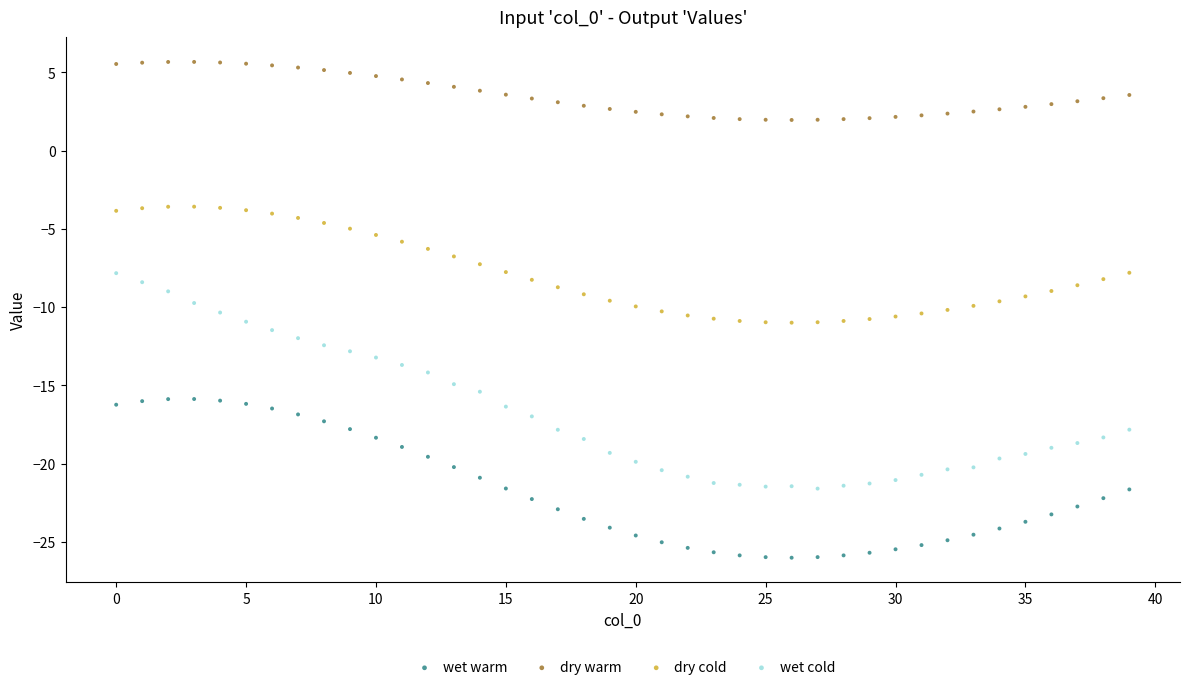

Which series reaches the minimum Y coordinate?

wet warm